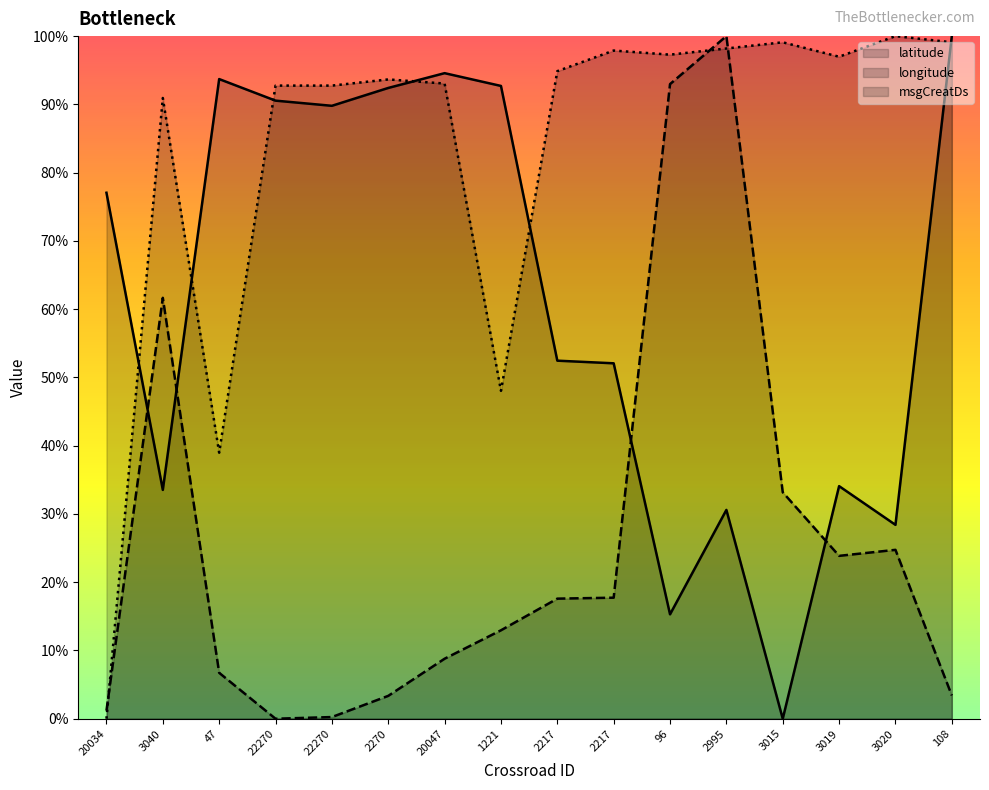

What are all the series names shown in the legend?

latitude, longitude, msgCreatDs